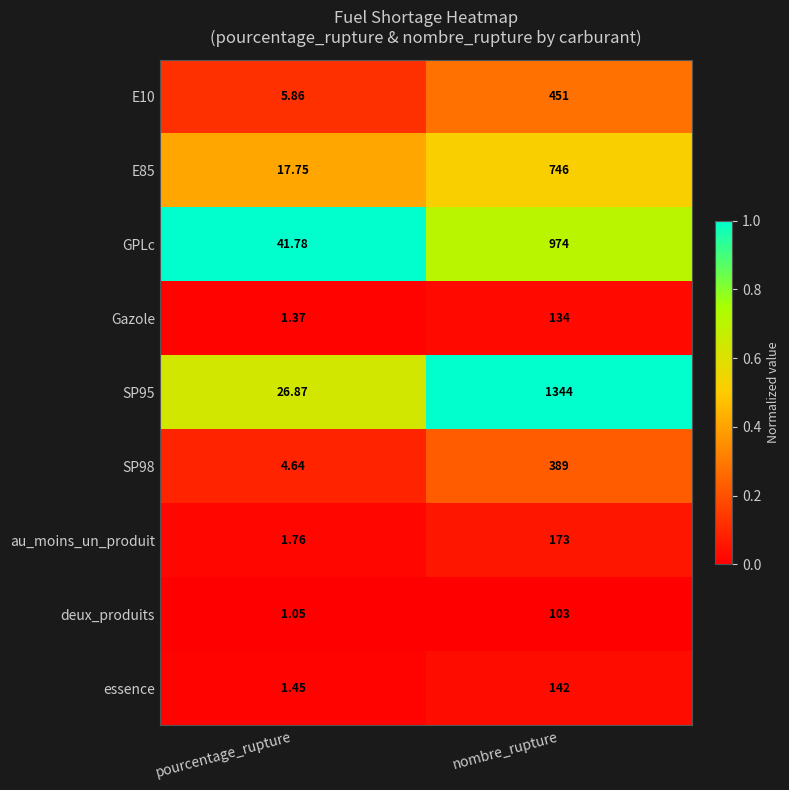

Rank the series at pourcentage_rupture from highest to lowest value.

GPLc, SP95, E85, E10, SP98, au_moins_un_produit, essence, Gazole, deux_produits